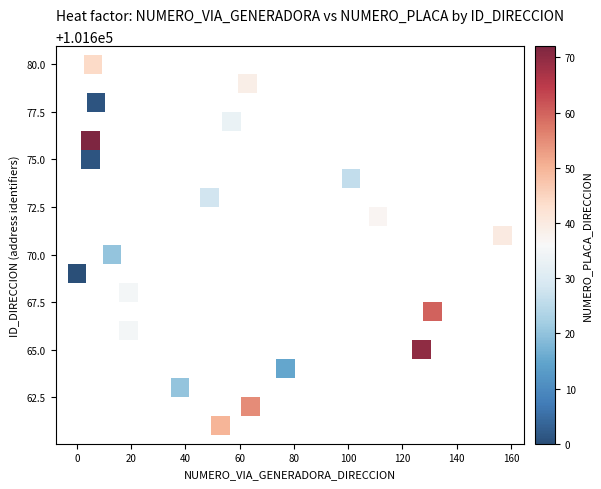

What is the range of X values (max minus min)?

157